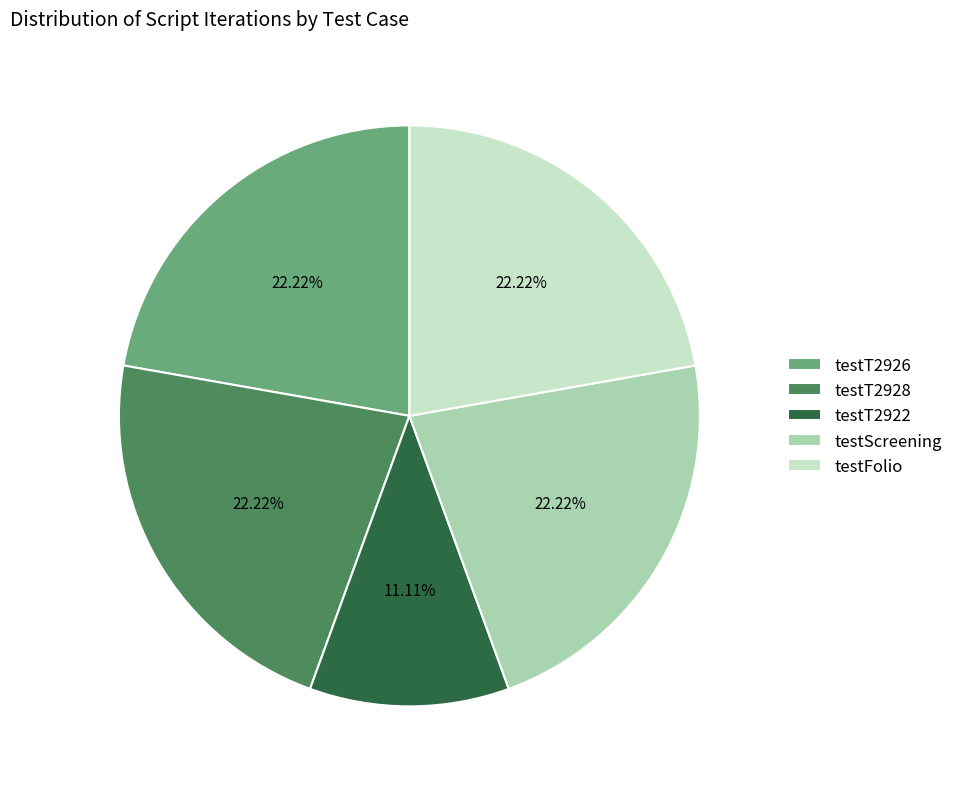

Is there a majority slice in this chart?

No